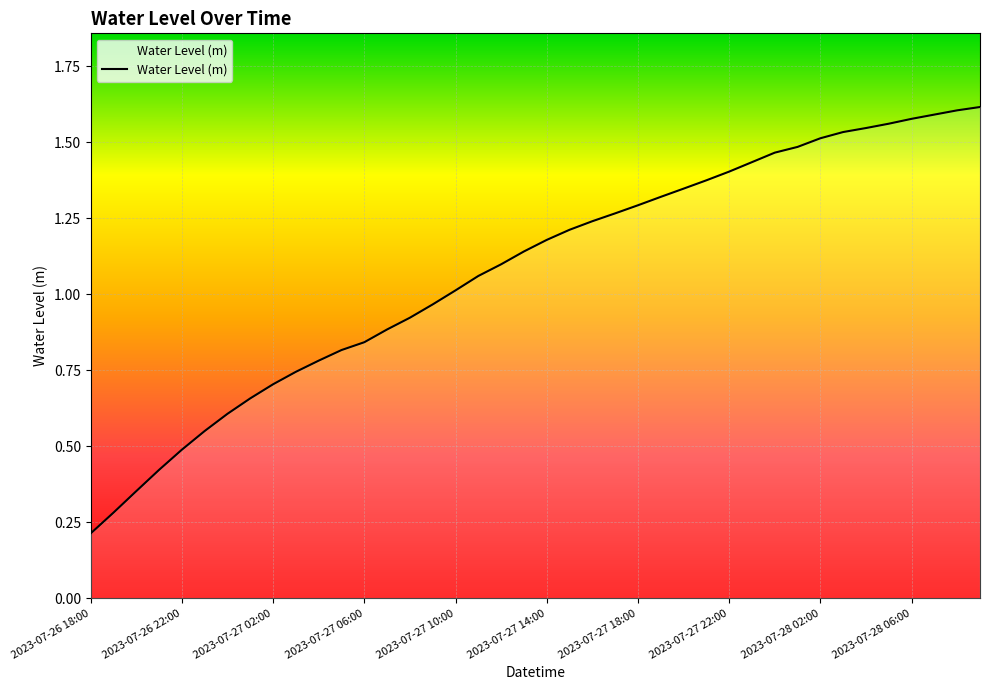

Rank the categories by value from lowest to highest.

2023-07-26 18:00, 2023-07-26 19:00, 2023-07-26 20:00, 2023-07-26 21:00, 2023-07-26 22:00, 2023-07-26 23:00, 2023-07-27 00:00, 2023-07-27 01:00, 2023-07-27 02:00, 2023-07-27 03:00, 2023-07-27 04:00, 2023-07-27 05:00, 2023-07-27 06:00, 2023-07-27 07:00, 2023-07-27 08:00, 2023-07-27 09:00, 2023-07-27 10:00, 2023-07-27 11:00, 2023-07-27 12:00, 2023-07-27 13:00, 2023-07-27 14:00, 2023-07-27 15:00, 2023-07-27 16:00, 2023-07-27 17:00, 2023-07-27 18:00, 2023-07-27 19:00, 2023-07-27 20:00, 2023-07-27 21:00, 2023-07-27 22:00, 2023-07-27 23:00, 2023-07-28 00:00, 2023-07-28 01:00, 2023-07-28 02:00, 2023-07-28 03:00, 2023-07-28 04:00, 2023-07-28 05:00, 2023-07-28 06:00, 2023-07-28 07:00, 2023-07-28 08:00, 2023-07-28 09:00